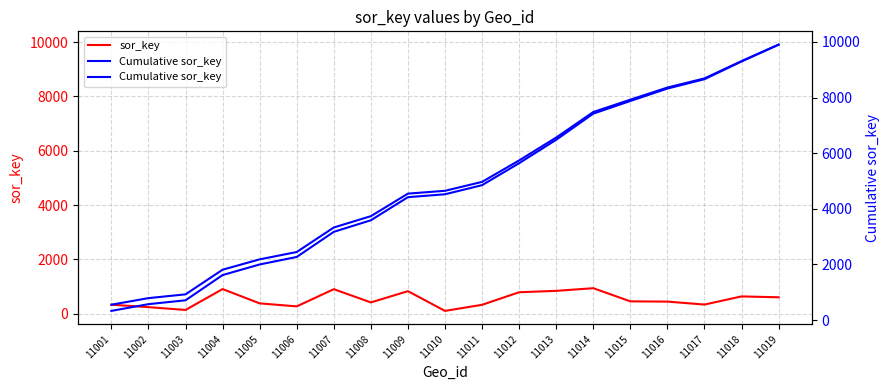

True or false: sor_key and Cumulative sor_key intersect in this chart.

False